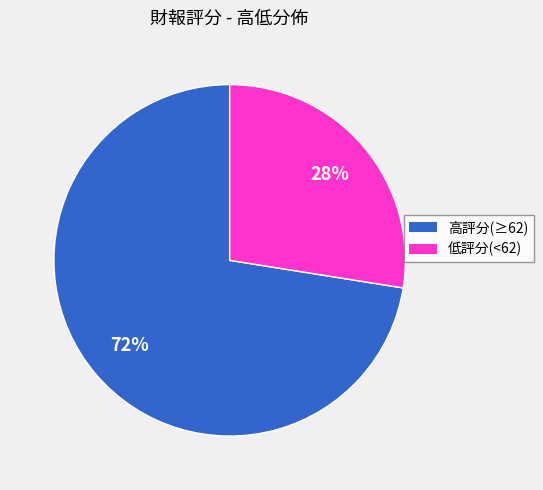

Is the sum of 低評分(<62) and 高評分(≥62) greater than half?

Yes